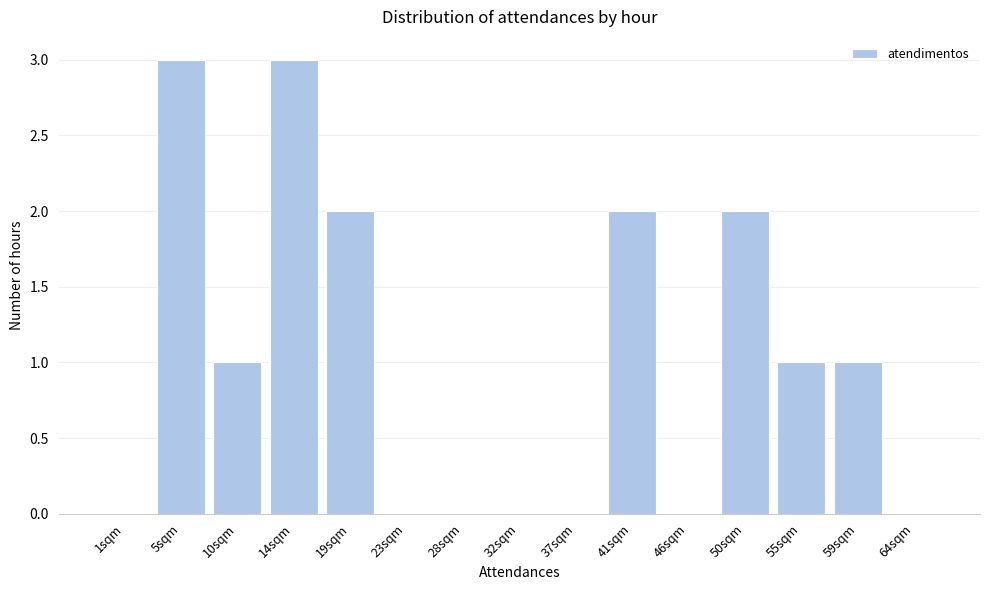

Reading left to right, transcribe all the data shown in this chart.

1sqm=0	5sqm=3	10sqm=1	14sqm=3	19sqm=2	23sqm=0	28sqm=0	32sqm=0	37sqm=0	41sqm=2	46sqm=0	50sqm=2	55sqm=1	59sqm=1	64sqm=0